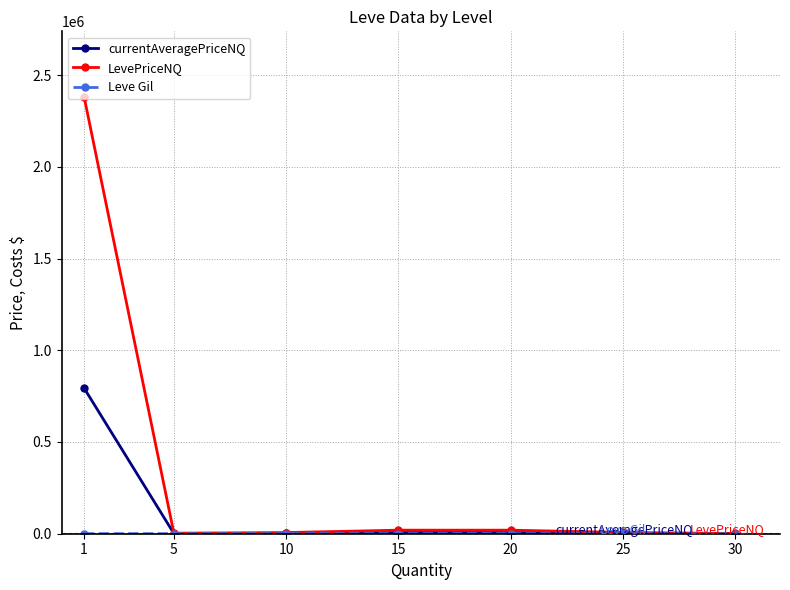

Which series changed the most between 1 and 5?

LevePriceNQ